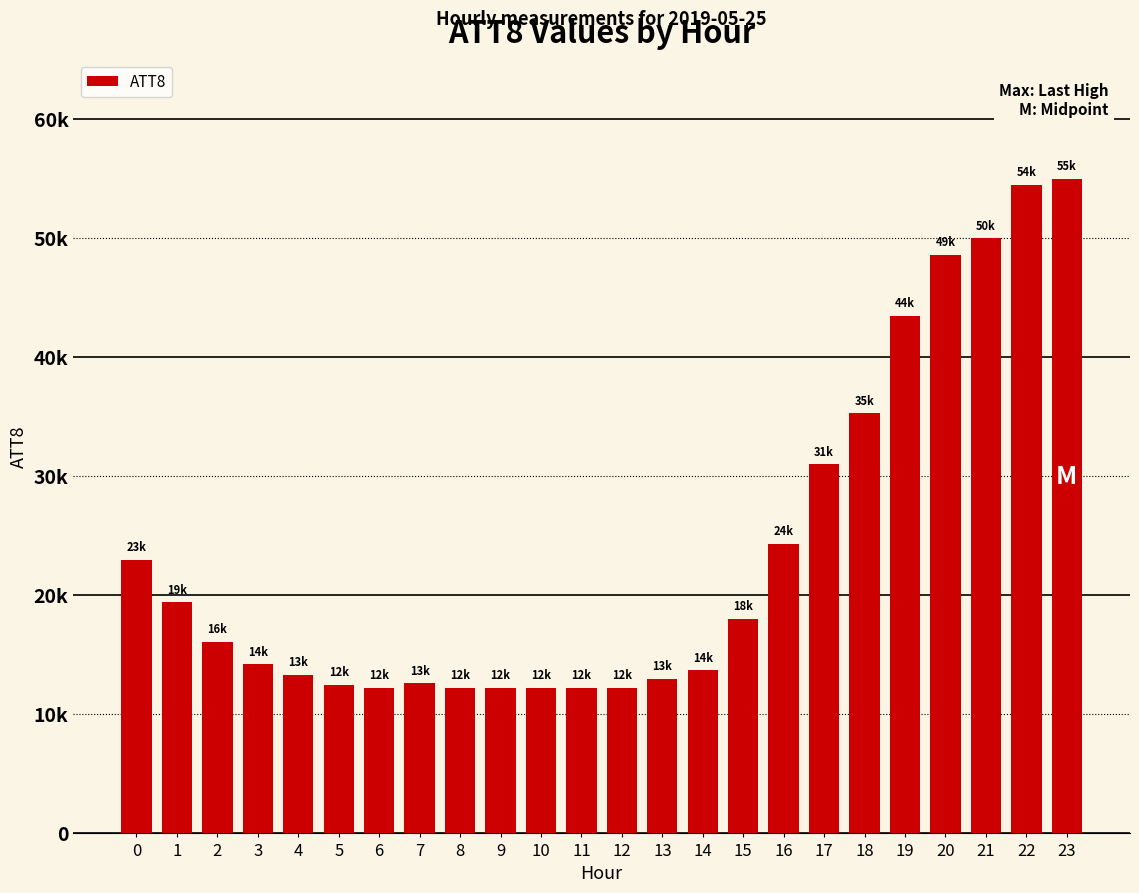

Are the bars horizontal?

No